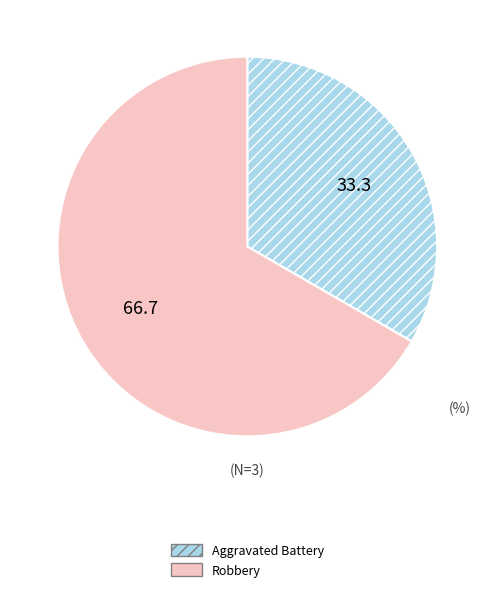

Is there any slice that represents more than half of the pie?

Yes